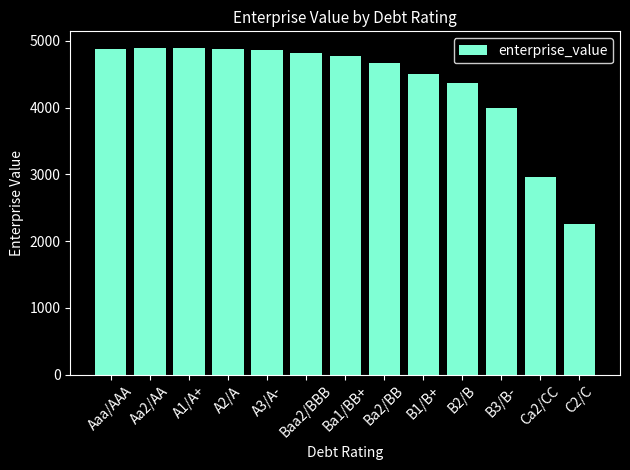

The value at B3/B- is 3998.8. True or false?

True